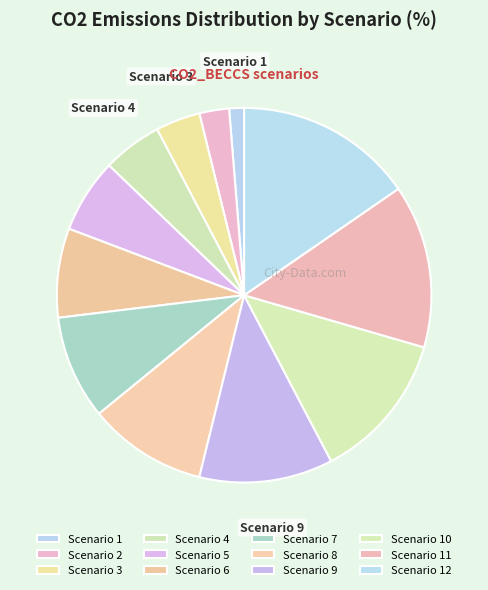

How many segments does this pie chart have?

12